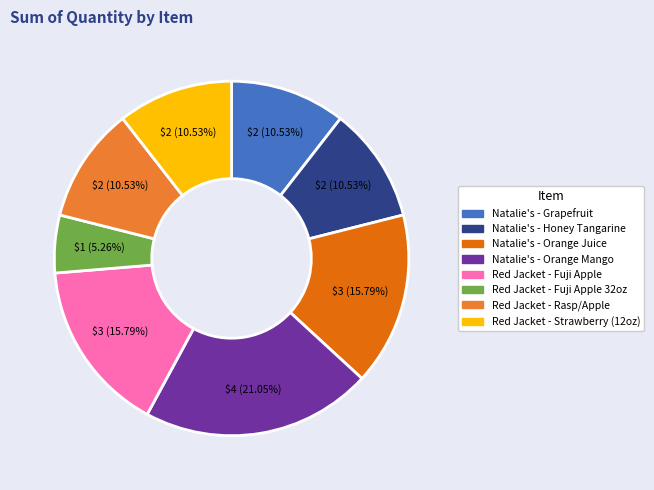

How many slices are in this pie chart?

8